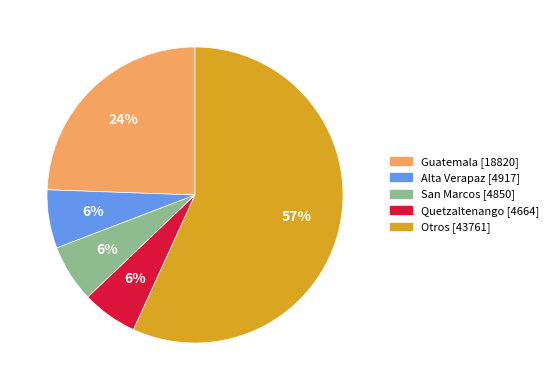

Does any single category account for the majority?

Yes